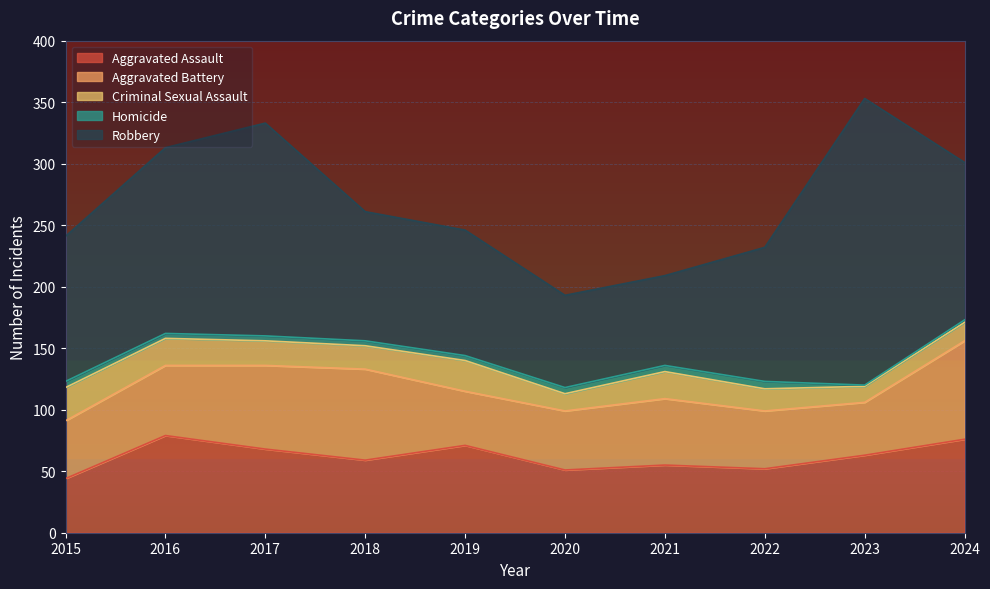

At which label does Aggravated Battery first exceed 54?

2016